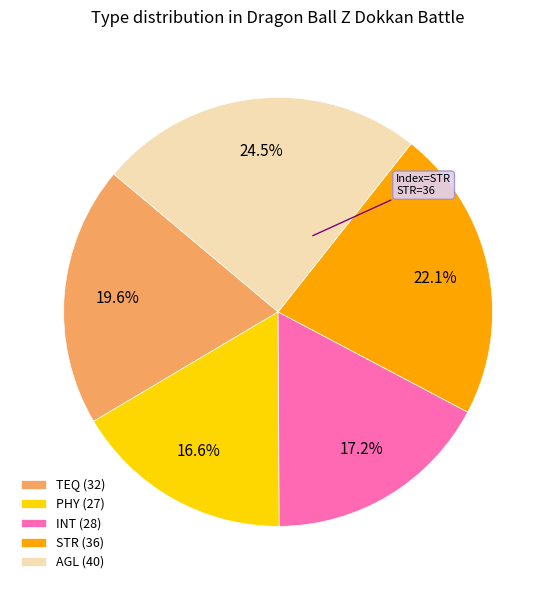

To the nearest percent, what is the combined percentage of AGL and PHY?

41%